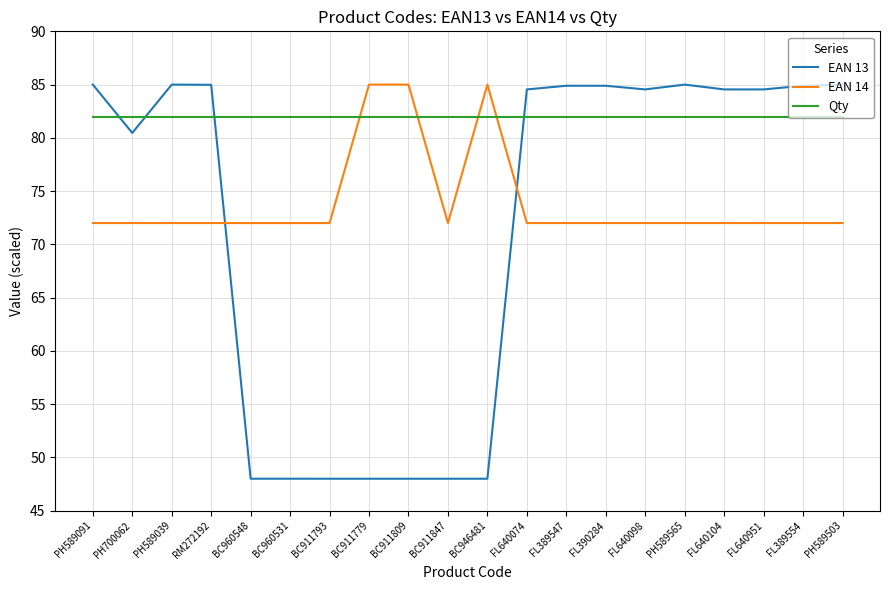

What is the total value across all series at BC911847?

202.0